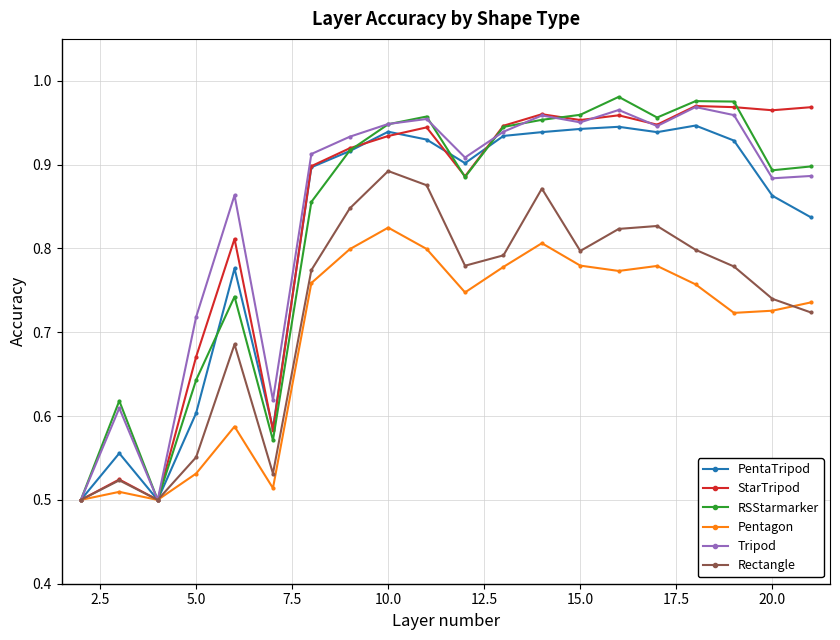

How many lines are shown in the chart?

6